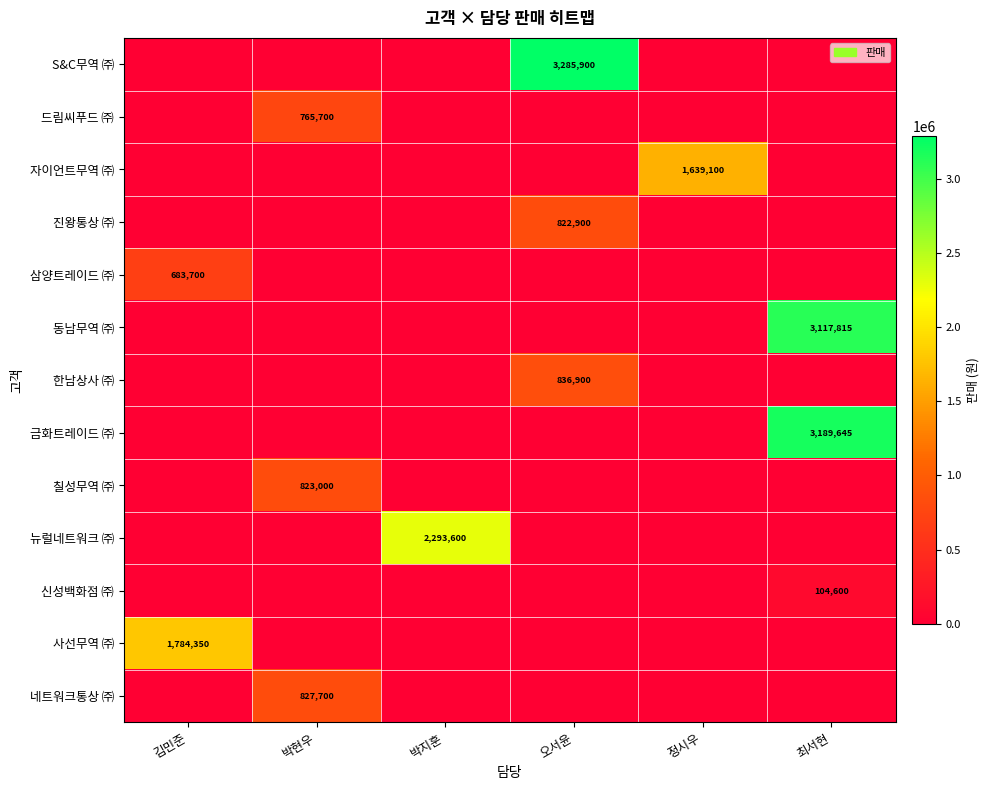

Which series has the largest range (max minus min)?

S&C무역 ㈜